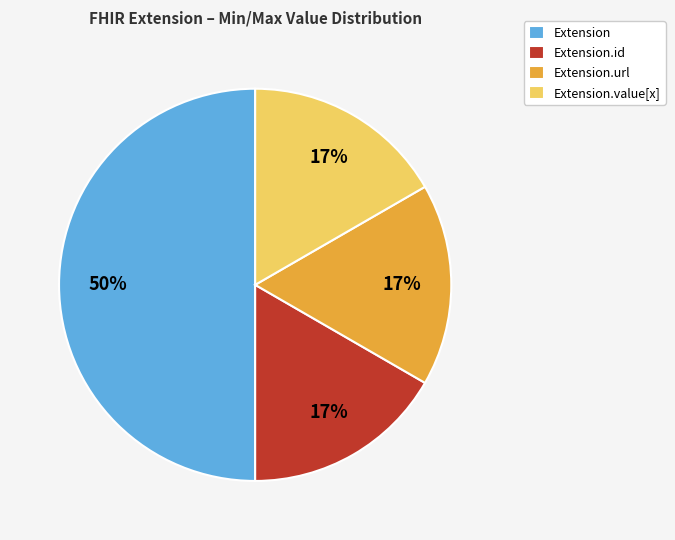

Is it true that Extension.value[x] is 17% of the pie?

True